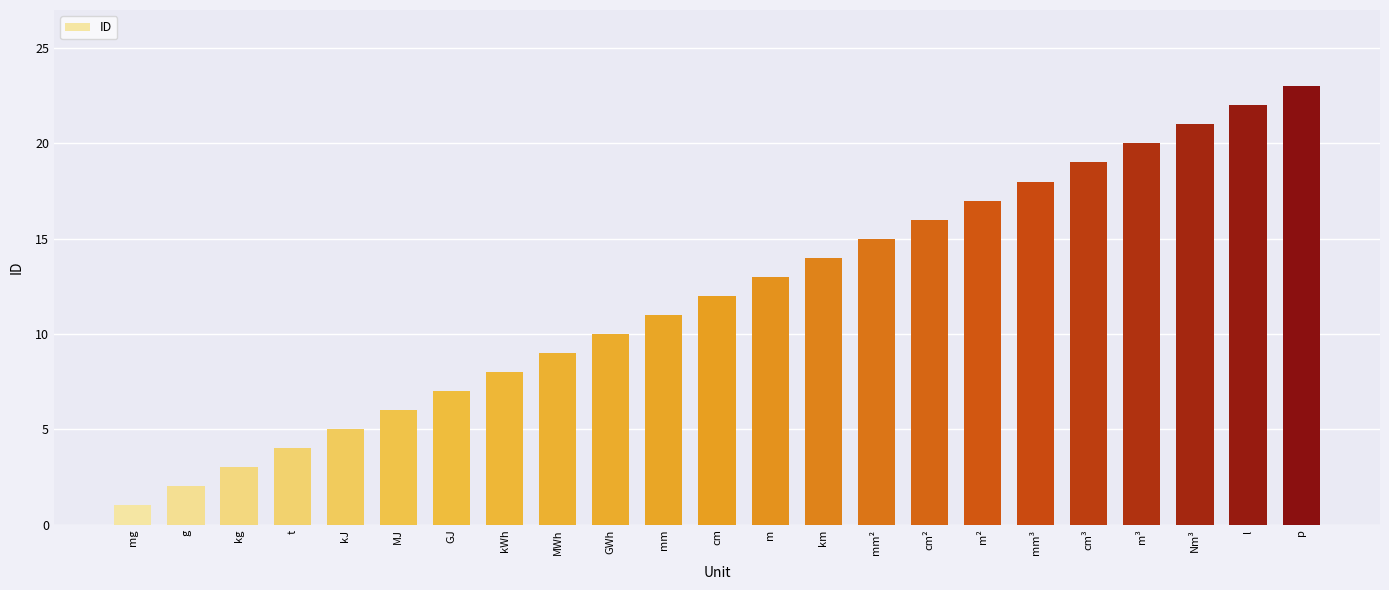

Rank the categories by value from lowest to highest.

mg, g, kg, t, kJ, MJ, GJ, kWh, MWh, GWh, mm, cm, m, km, mm², cm², m², mm³, cm³, m³, Nm³, l, p